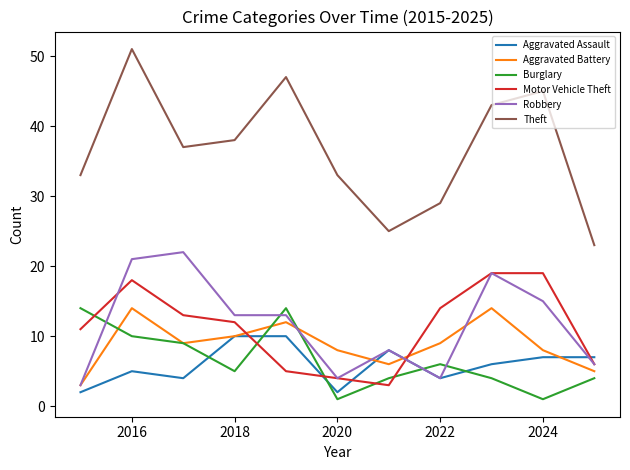

Which series has the largest total across all categories?

Theft